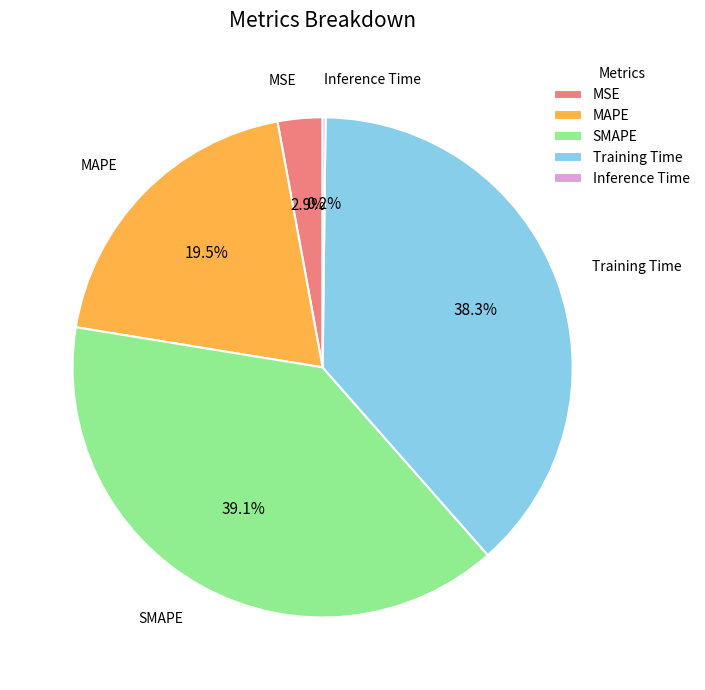

What percentage is the Training Time slice, to the nearest percent?

38%